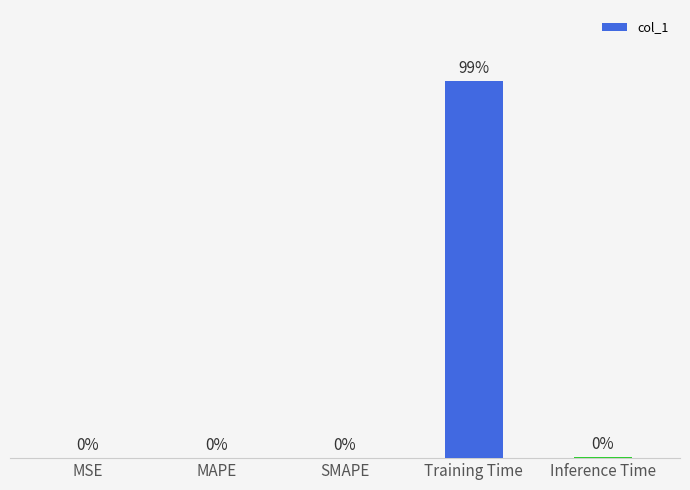

Which has a higher value, Inference Time or Training Time?

Training Time